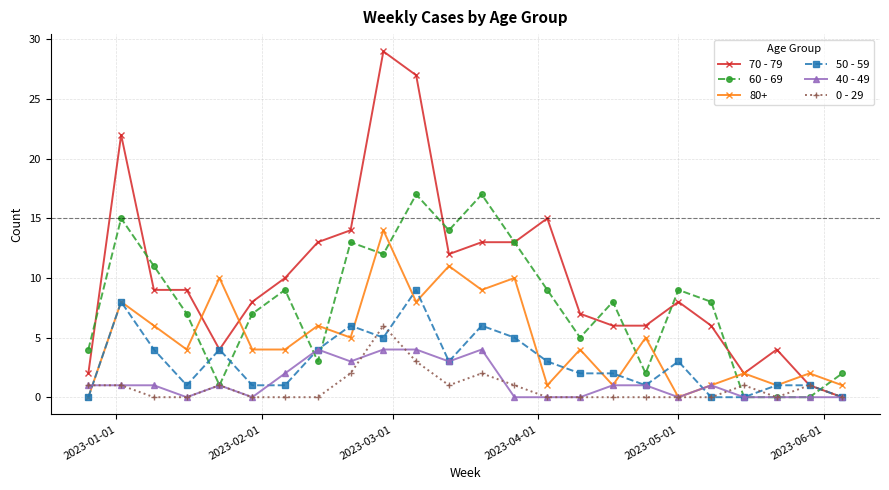

What is the sum of all 60 - 69 values?

186